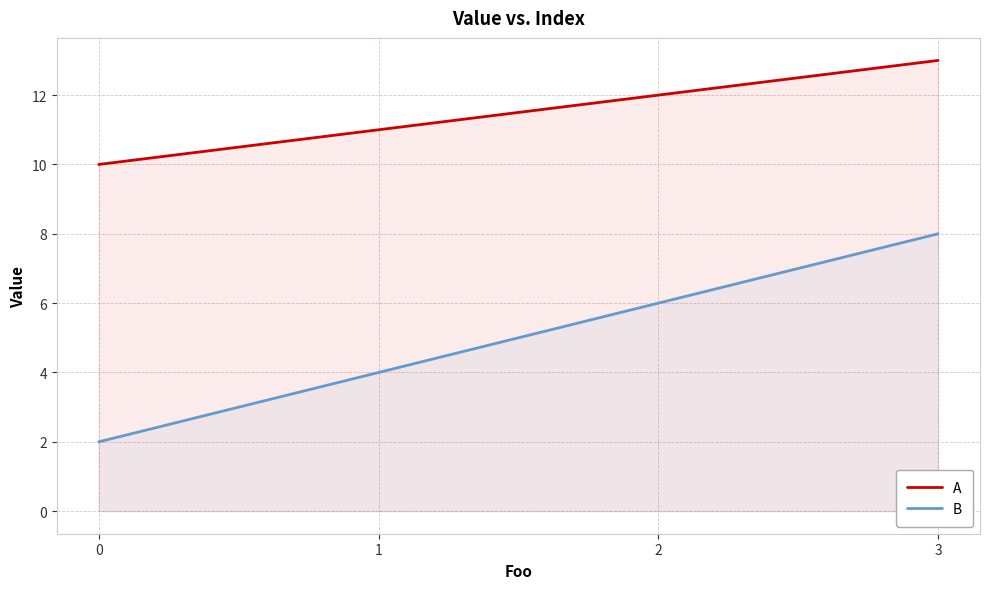

What is the sum of all B values?

20